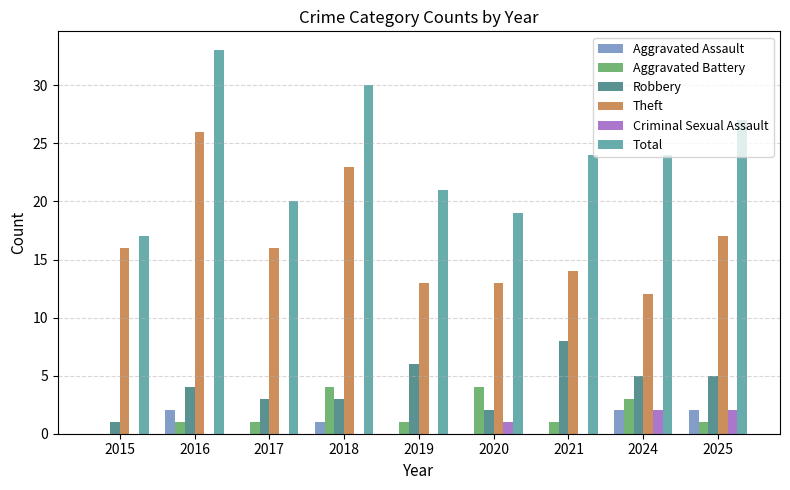

Which series changed the most between 2018 and 2024?

Theft